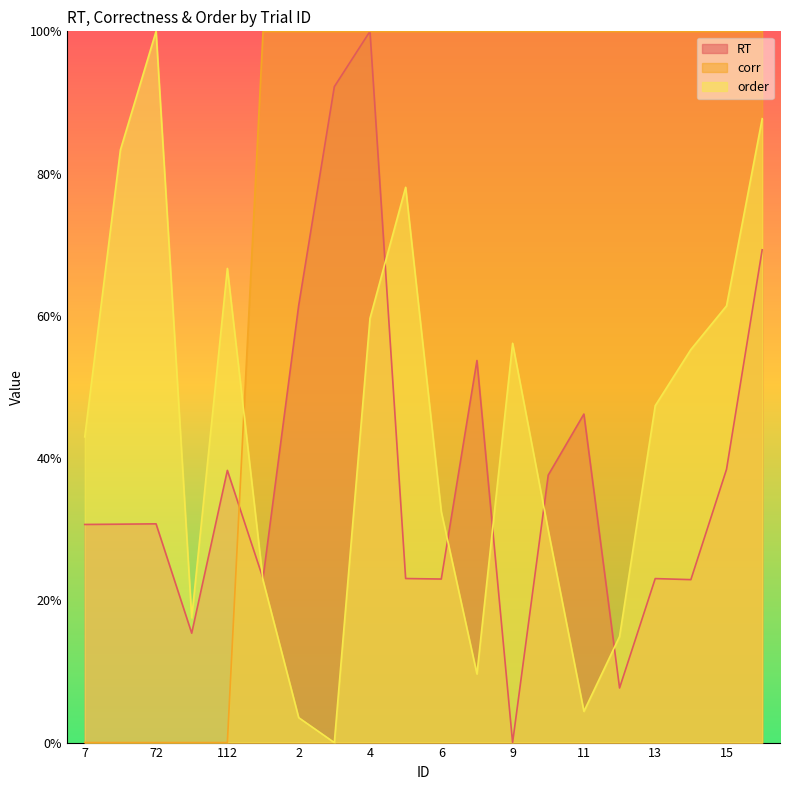

Reading left to right, transcribe all the data shown in this chart.

RT: 0.3	0.3	0.3	0.2	0.4	0.2	0.6	0.9	1.0	0.2	0.2	0.5	0.0	0.4	0.5	0.1	0.2	0.2	0.4	0.7
corr: 0.0	0.0	0.0	0.0	0.0	1.0	1.0	1.0	1.0	1.0	1.0	1.0	1.0	1.0	1.0	1.0	1.0	1.0	1.0	1.0
order: 0.4	0.8	1.0	0.2	0.7	0.2	0.0	0.0	0.6	0.8	0.3	0.1	0.6	0.3	0.0	0.1	0.5	0.6	0.6	0.9